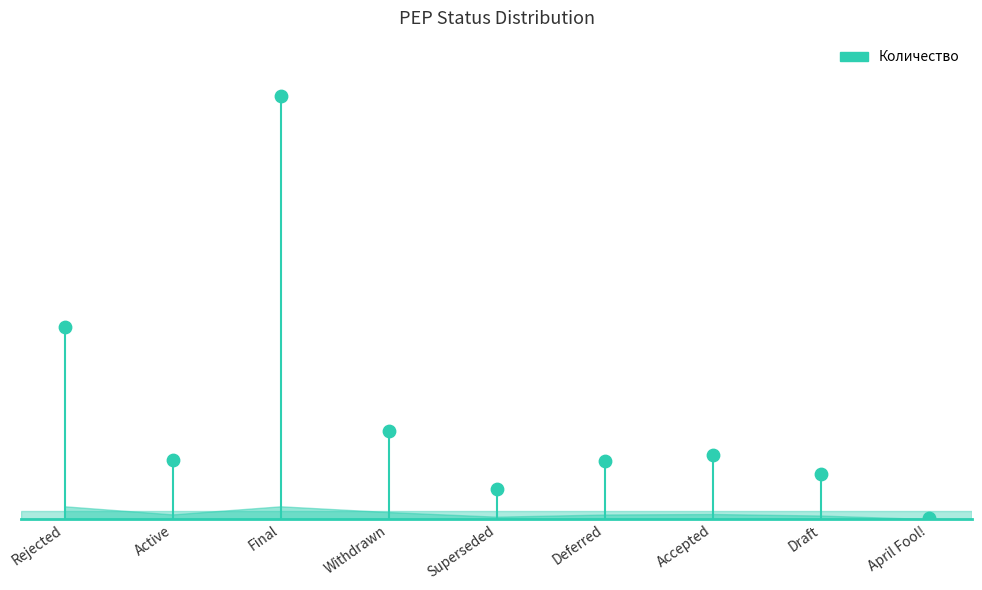

What is the change in value from Active to Accepted?

+3